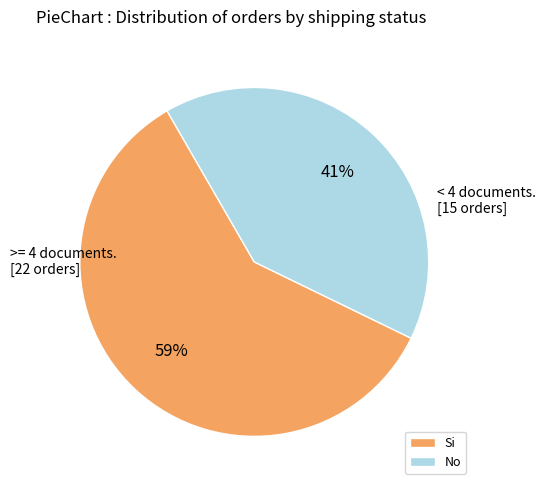

Combined, do No and Si account for over 50%?

Yes